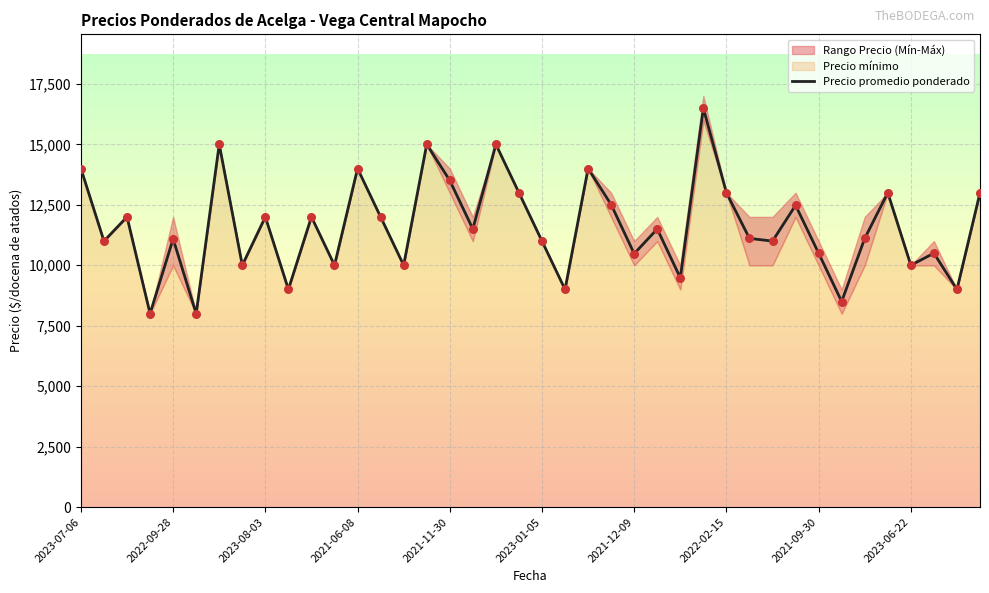

What is the maximum value for Precio promedio ponderado?

16492